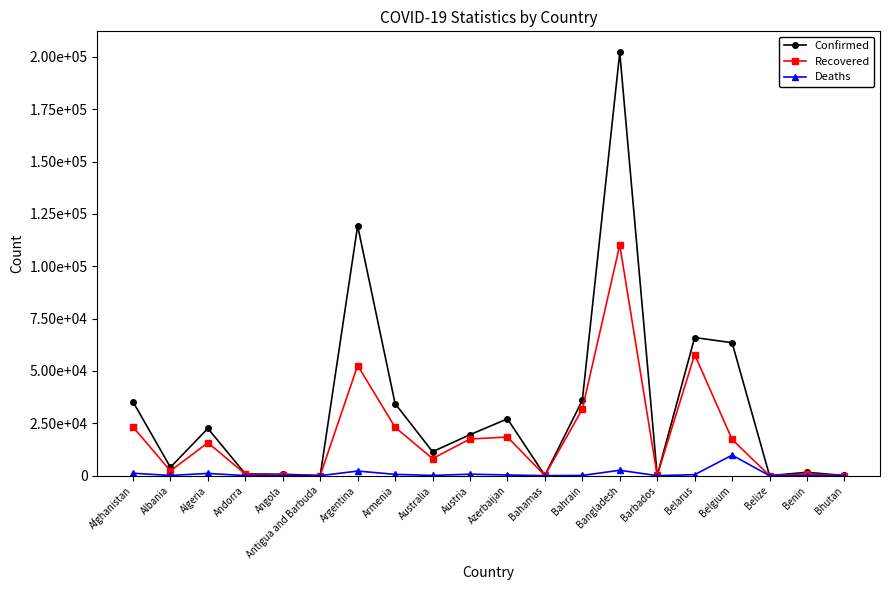

True or false: Deaths and Confirmed intersect in this chart.

False